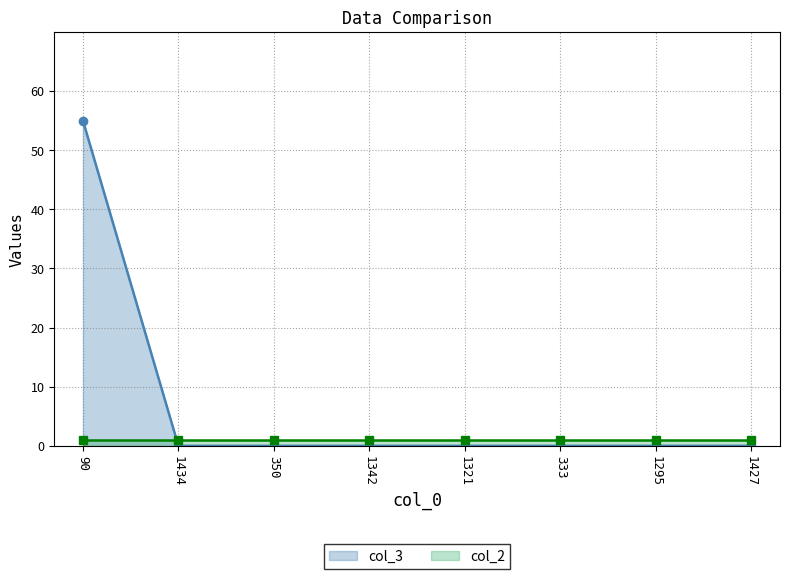

What is the label of the 6th point from the left?

333